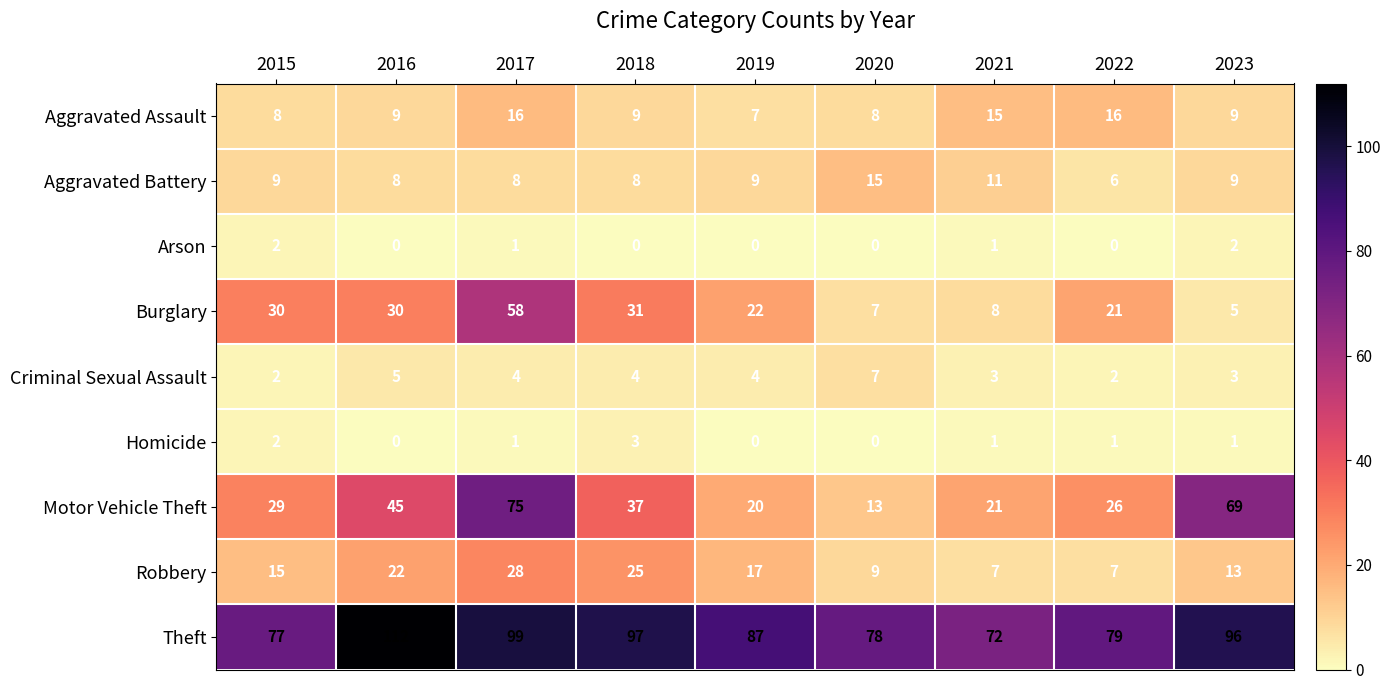

At which label does Burglary reach its peak?

2017